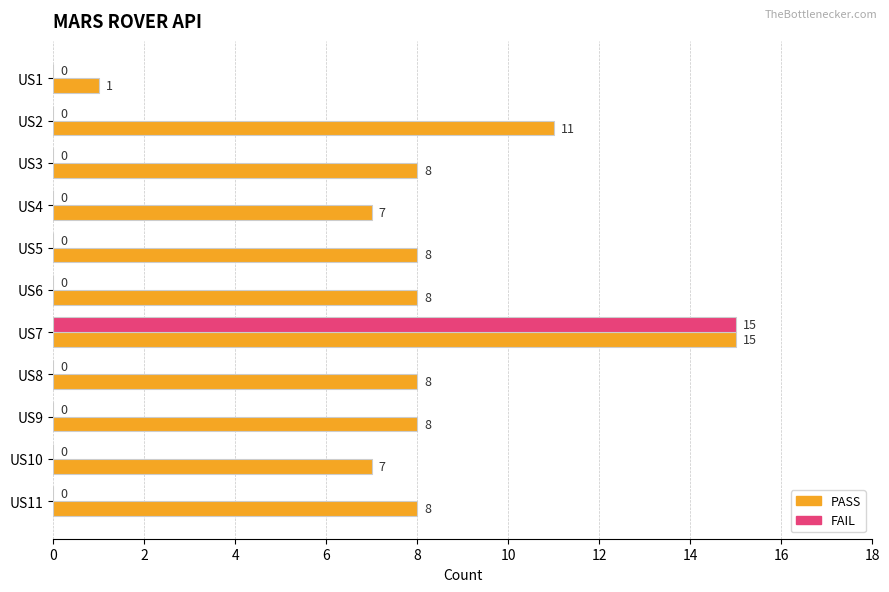

What are all the series names shown in the legend?

PASS, FAIL